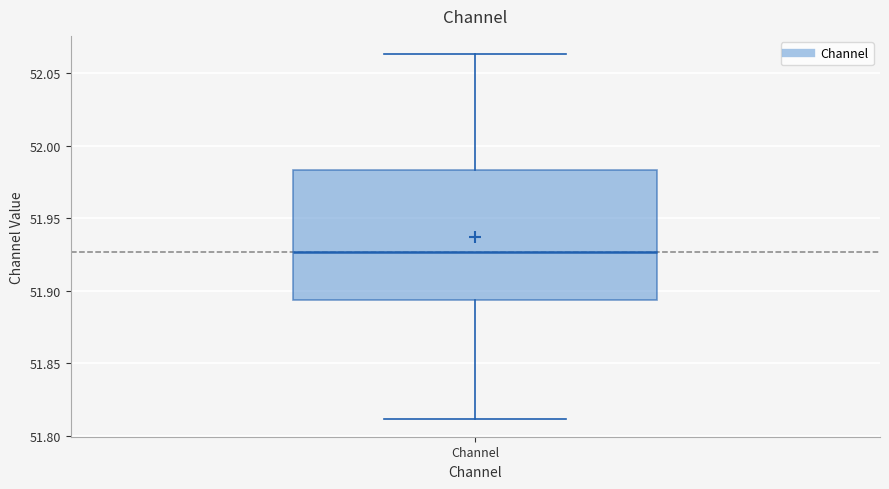

Where is the upper edge of the box for Channel on the y-axis? The values are not printed on the chart, so give them approximately, as read against the axis.

51.985